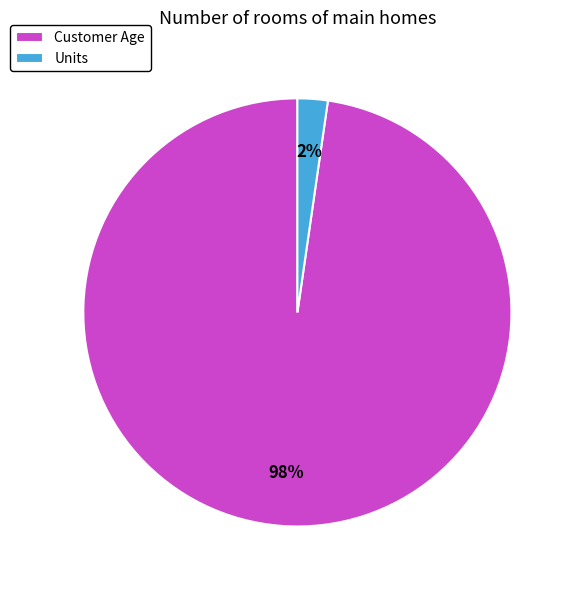

To the nearest percent, what is the combined percentage of Customer Age and Units?

100%